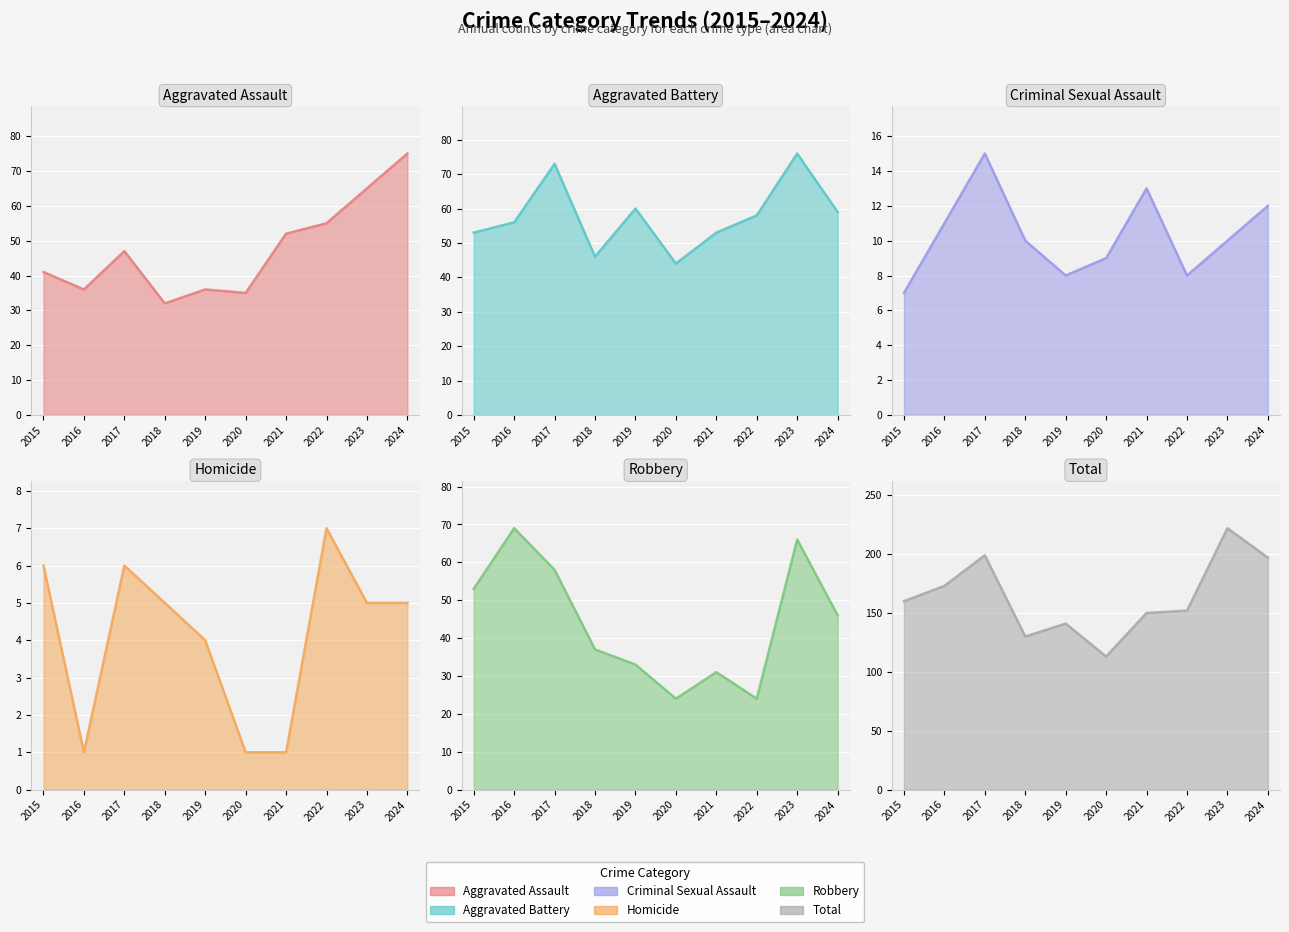

True or false: Aggravated Battery and Homicide cross at least once.

False